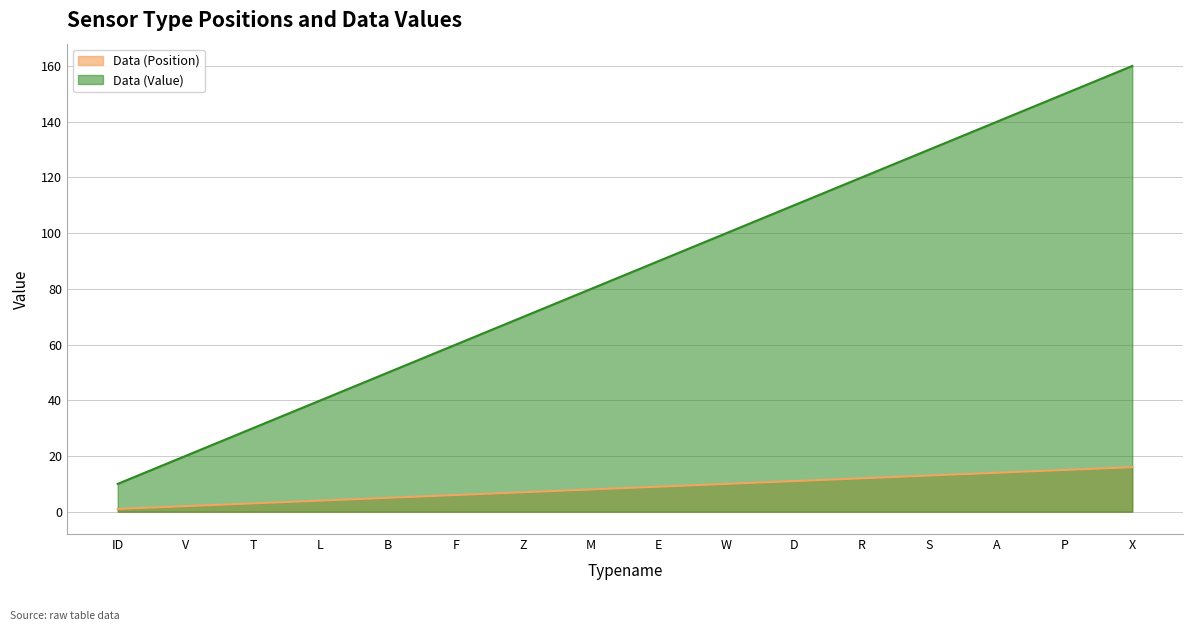

What position from the right is Z?

10